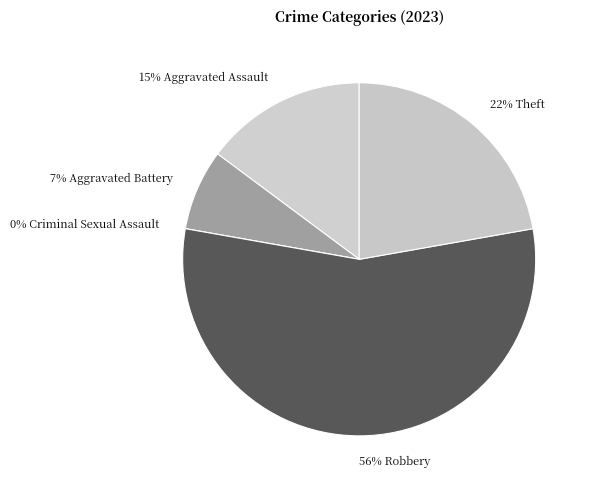

What percentage is the Aggravated Assault slice, to the nearest percent?

15%